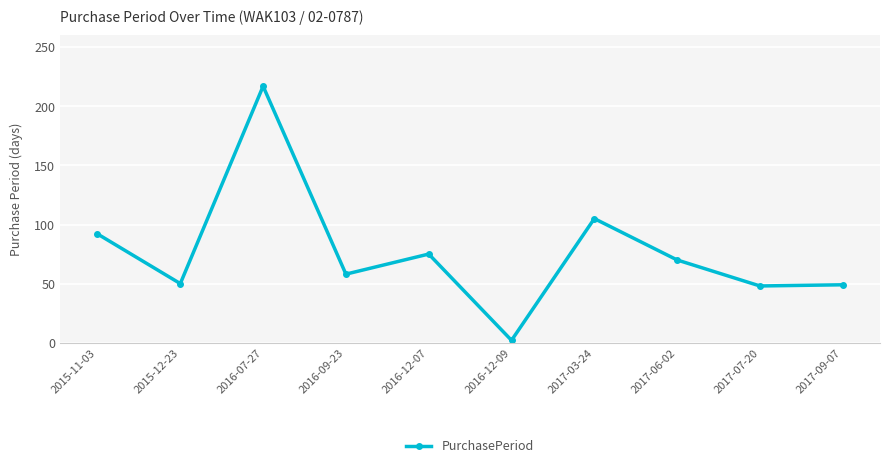

Where does the data first go above 70?

2015-11-03